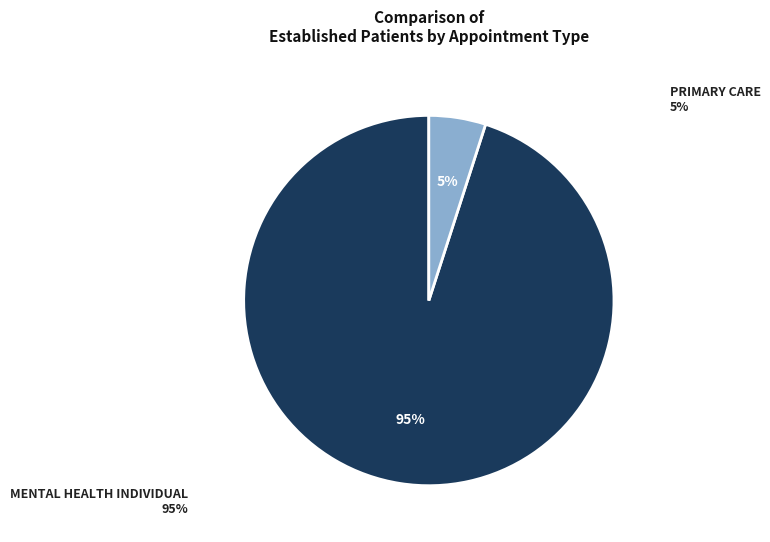

Is it true that PRIMARY CARE is 1% of the pie?

False